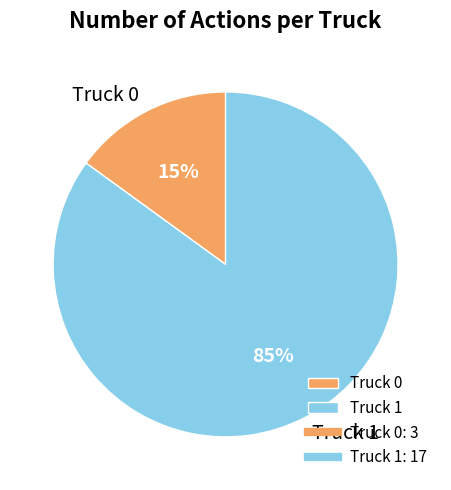

Which category has the biggest portion of the pie?

Truck 1